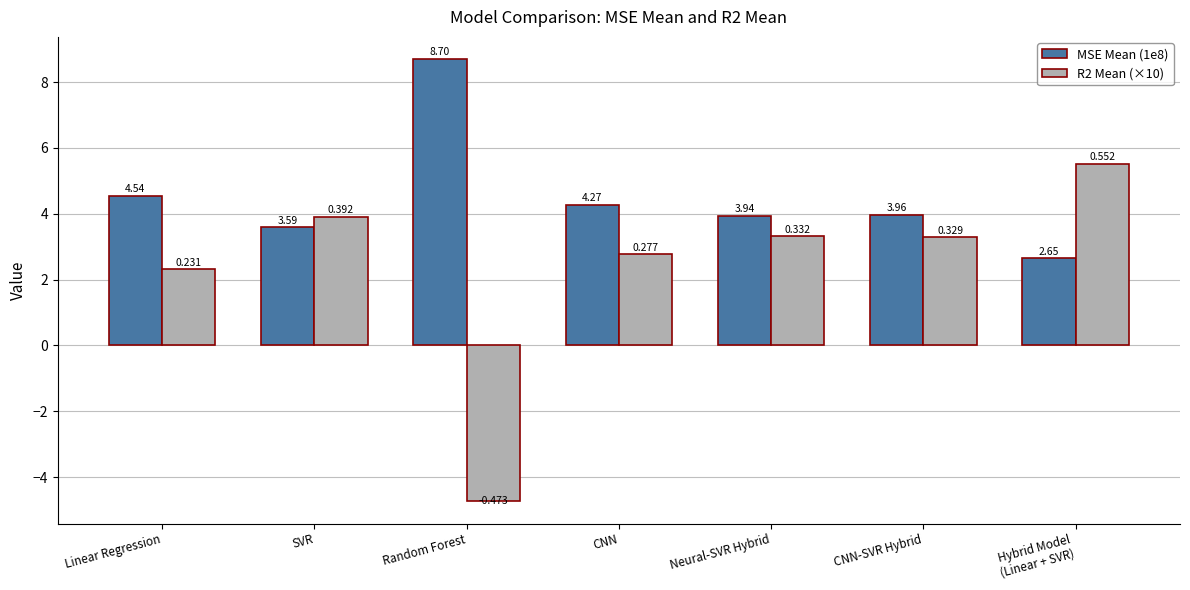

At which label does R2 Mean (×10) first exceed 3?

SVR